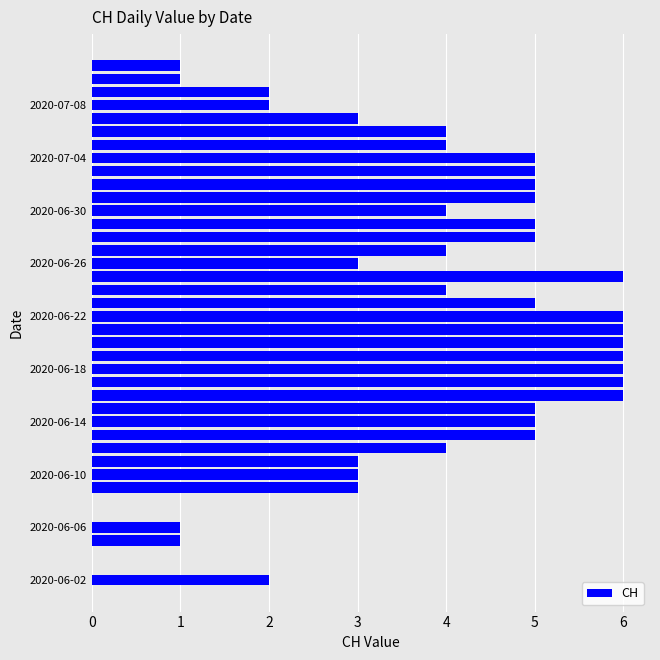

What is the greatest value displayed?

6